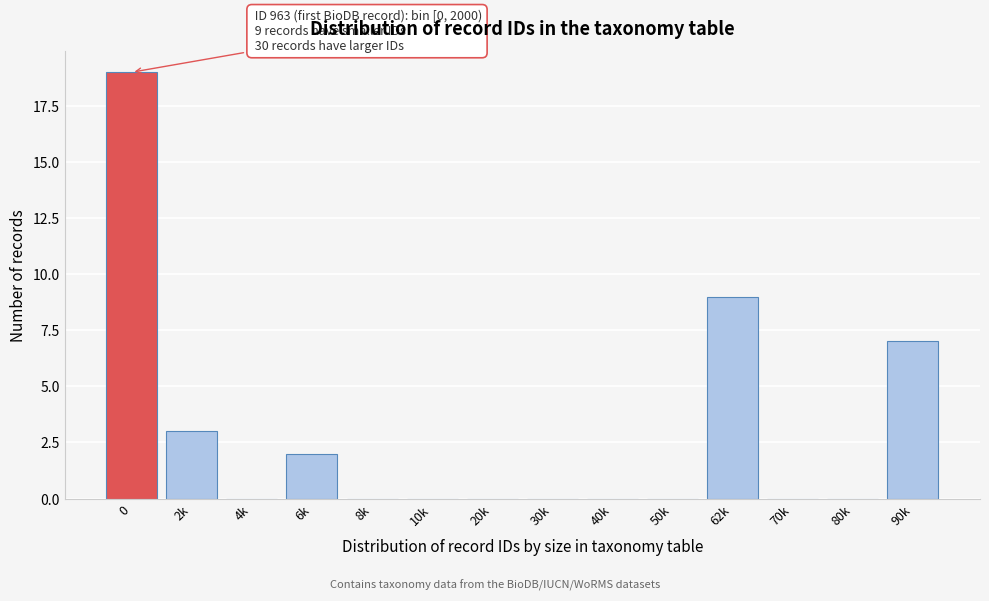

Reading left to right, what are all the values shown in this chart?

0=19	2k=3	4k=0	6k=2	8k=0	10k=0	20k=0	30k=0	40k=0	50k=0	62k=9	70k=0	80k=0	90k=7